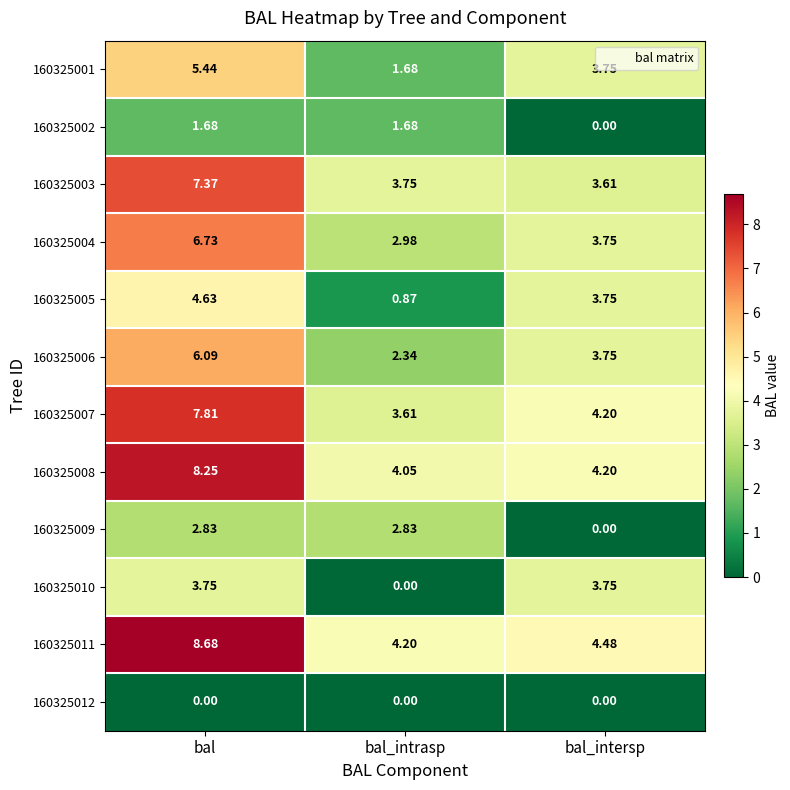

At which category does the chart reach its peak across all series?

bal